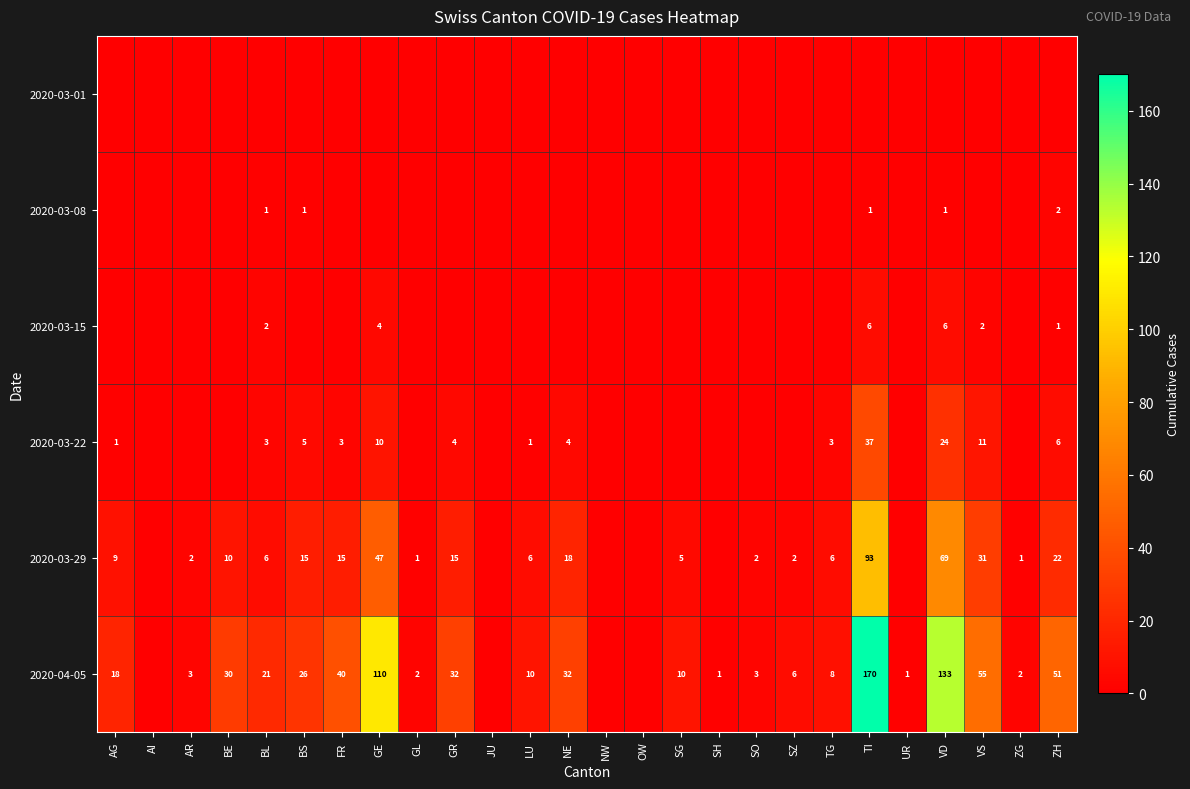

The 2020-04-05 series shows 18 at AG. True or false?

True